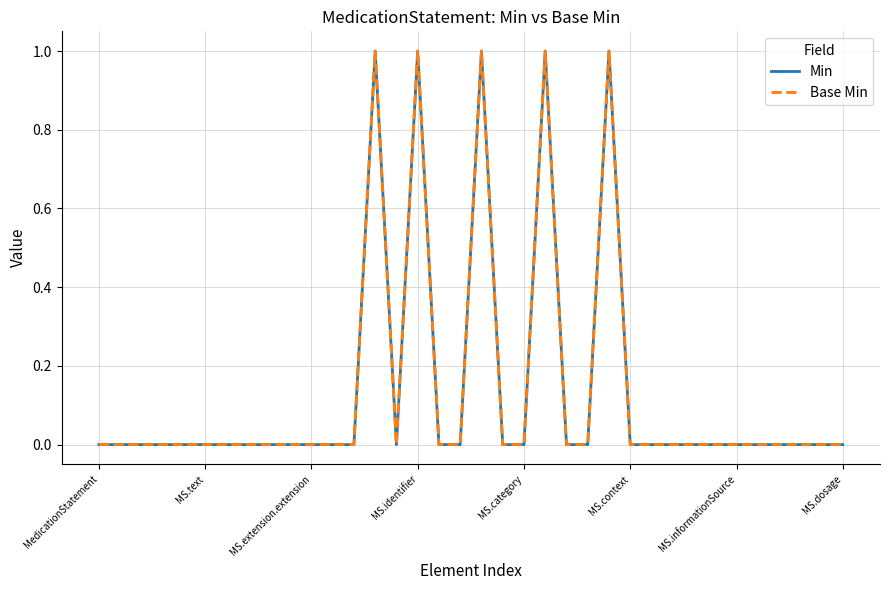

At which label is Min closest to 0?

MedicationStatement